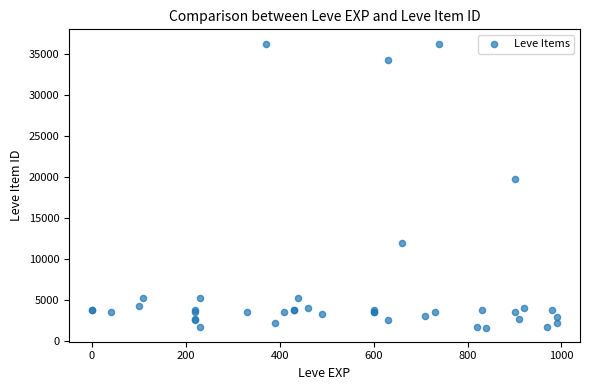

What Y value in the scatter plot is closest to 18967?

19744